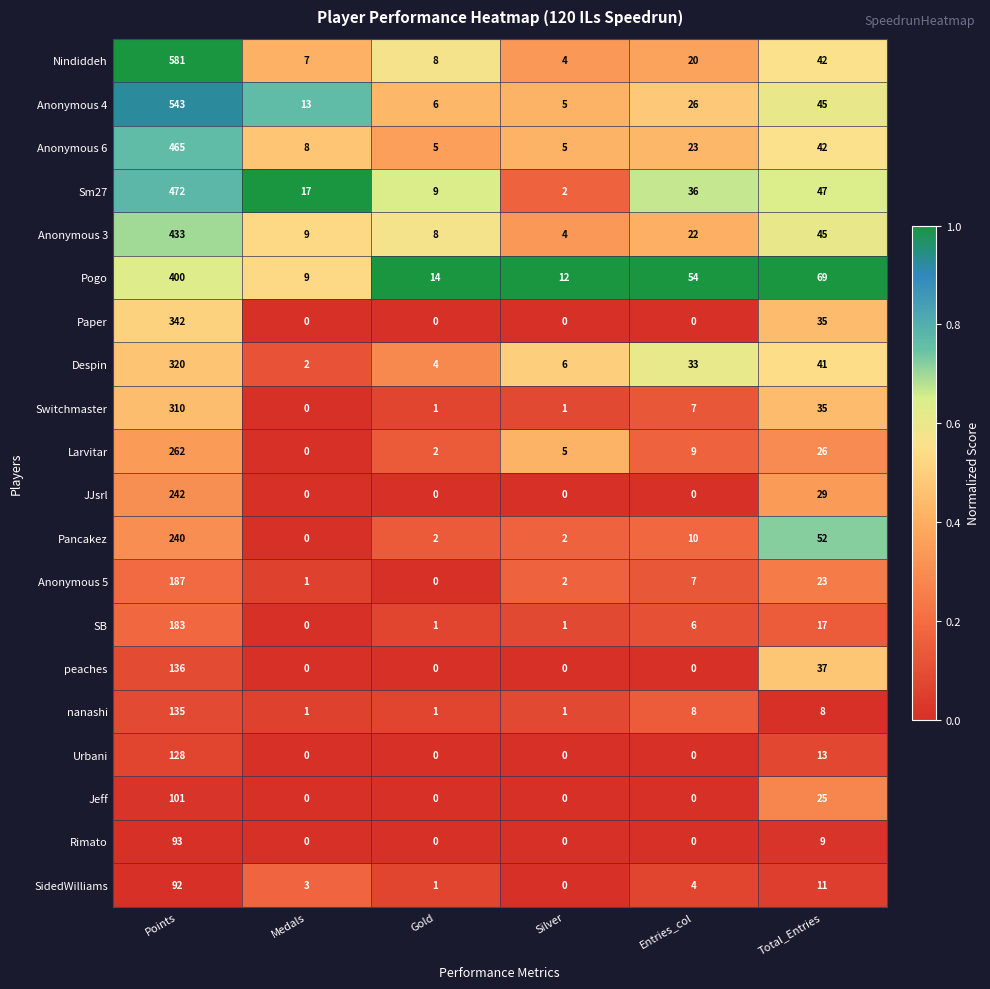

What is the difference between the Nindiddeh values at Silver and Gold?

4